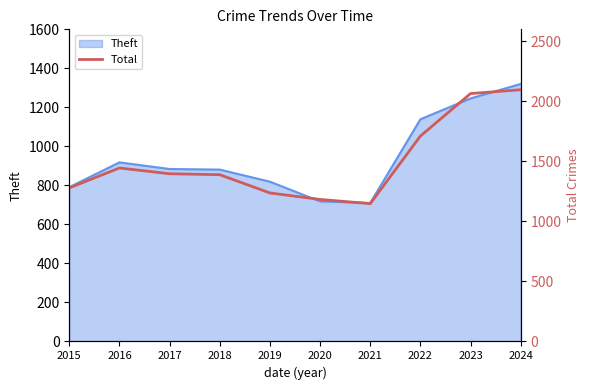

What is the average value?

1495